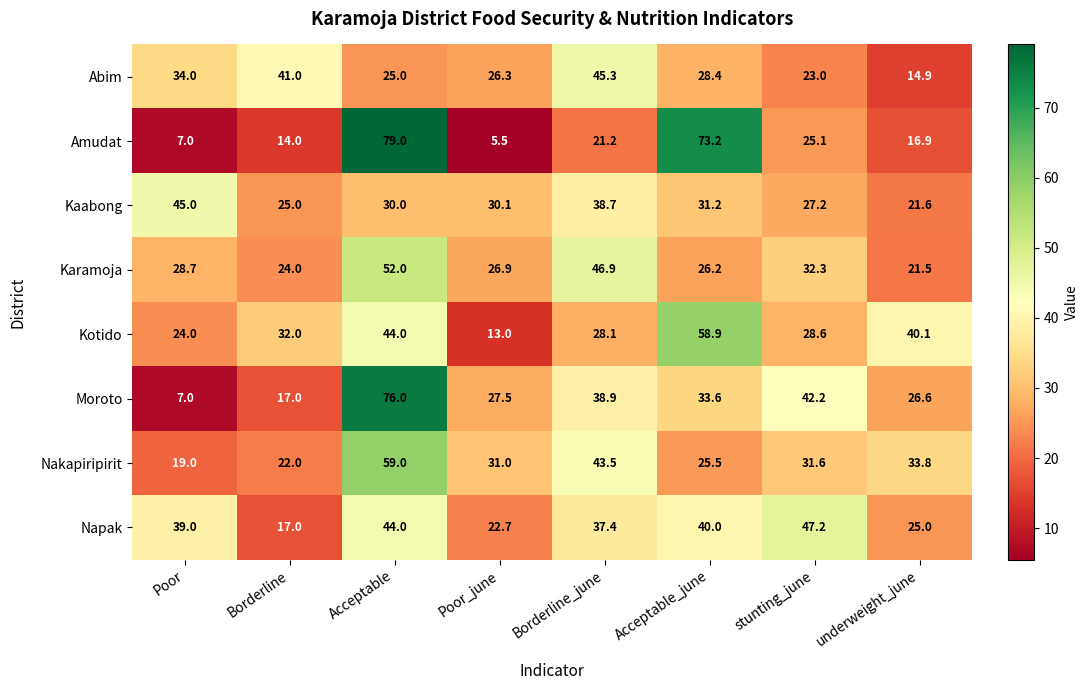

What is the average value of the Amudat series?

30.2